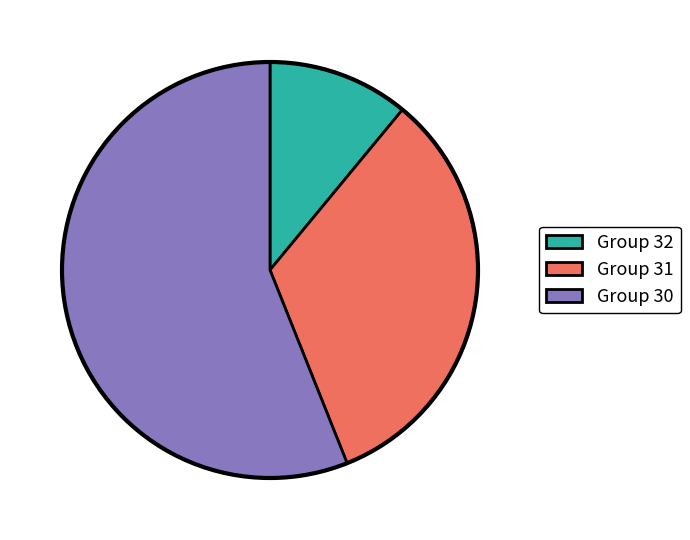

Is the sum of Group 32 and Group 31 greater than half?

No